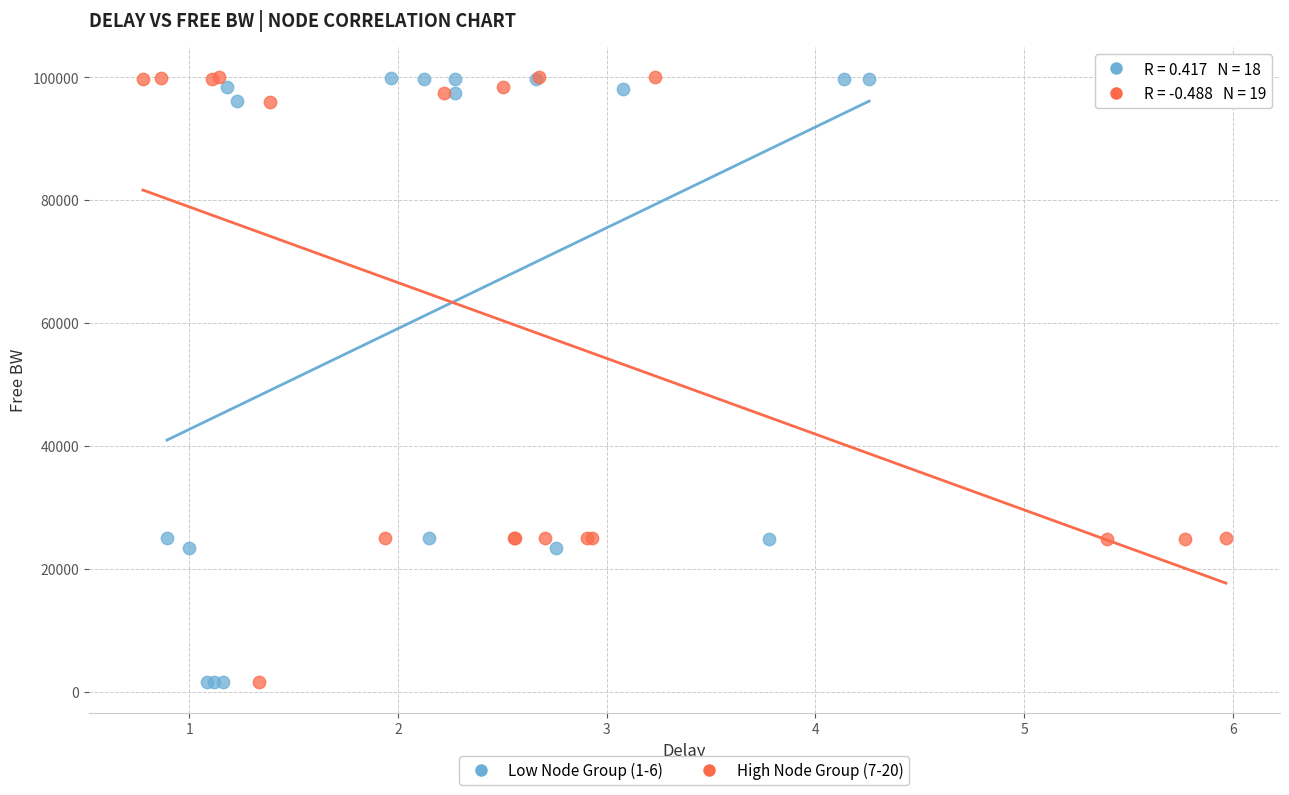

What are all the series names shown in the legend?

Low Node Group (1-6), High Node Group (7-20)